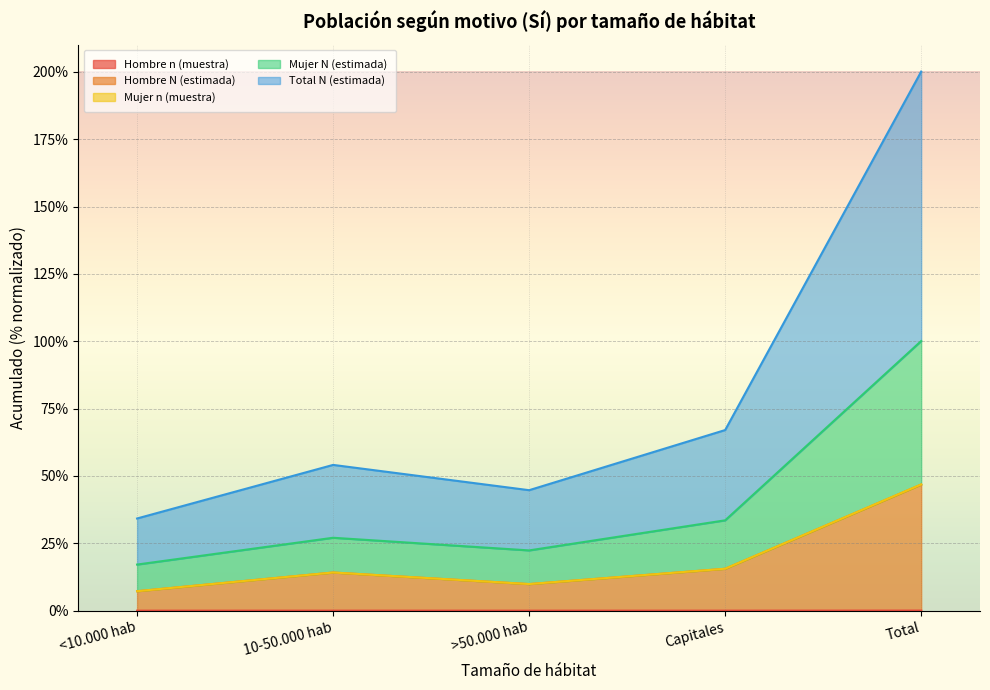

What is the sum of the Mujer n (muestra) values at Total and <10.000 hab?

117.2